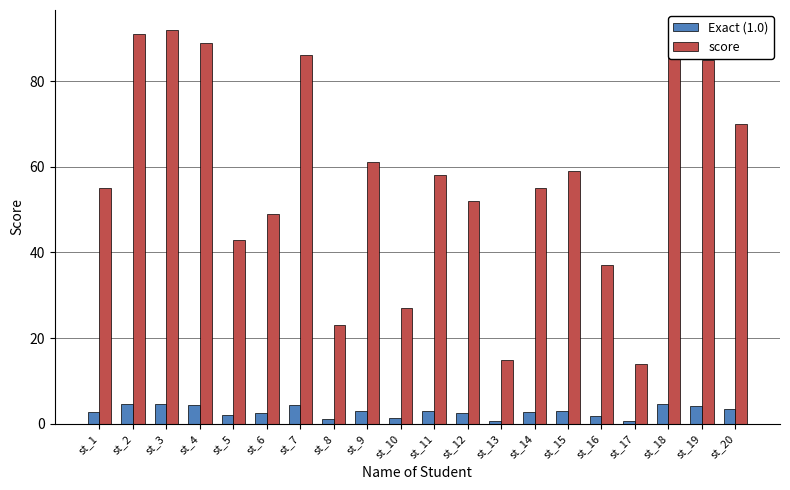

What is the maximum value for score?

92.0